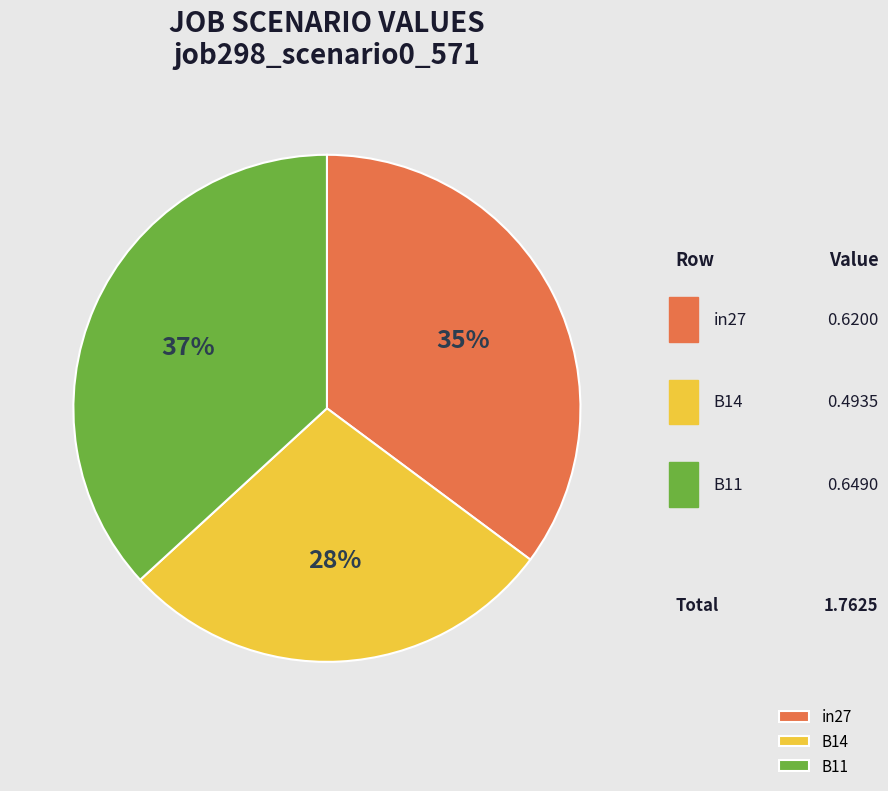

Rank the categories by value from lowest to highest.

B14, in27, B11